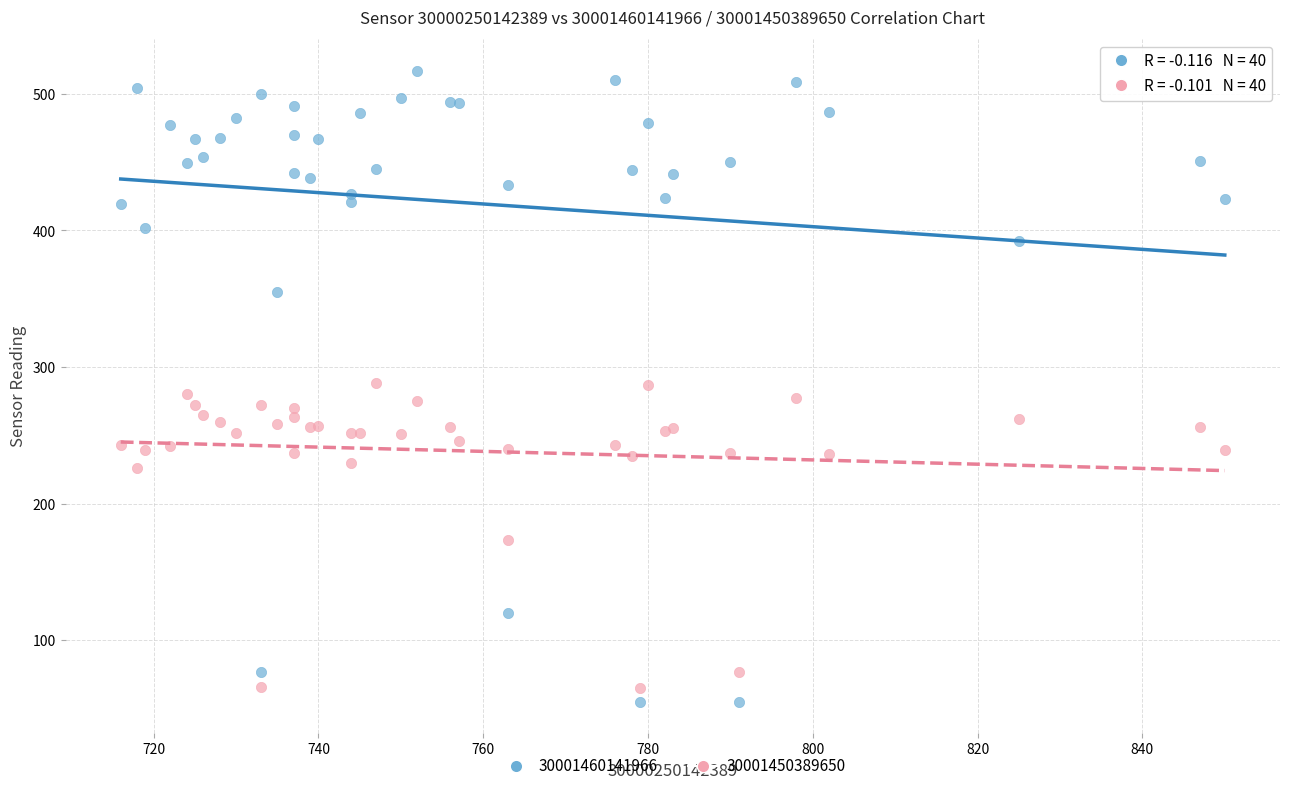

Which series reaches the maximum Y coordinate?

30001460141966